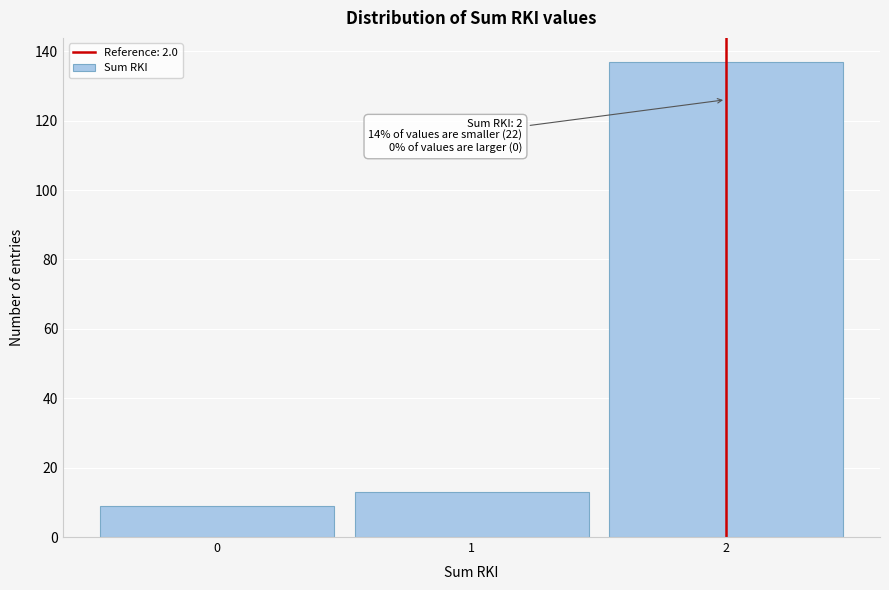

Which range on the x-axis has the tallest bar?

1.5 to 2.5